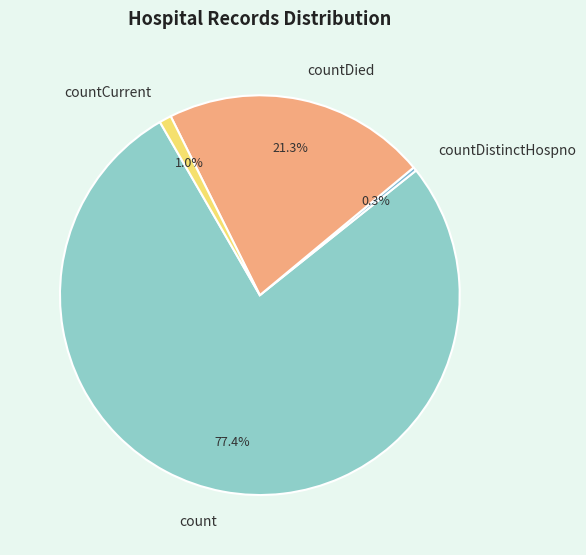

Between countDistinctHospno and count, which is larger?

count